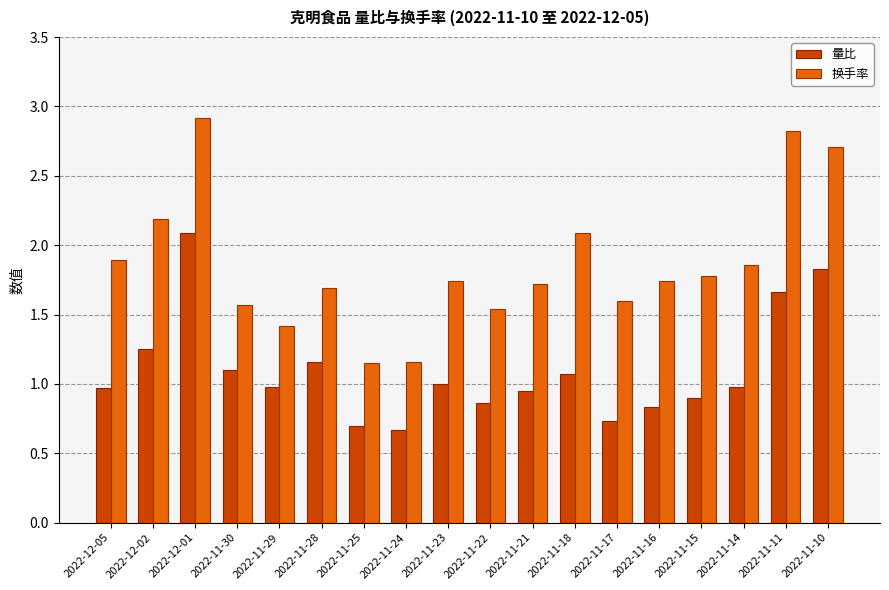

What is the greatest value displayed?

2.9